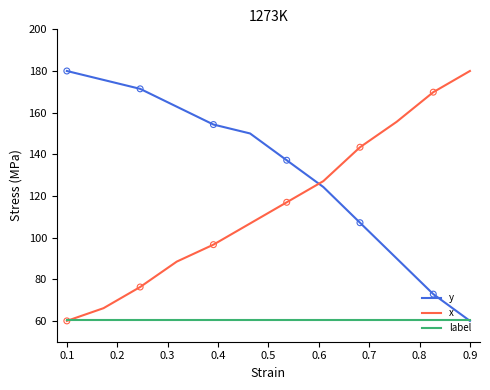

Which series has the largest total across all categories?

y